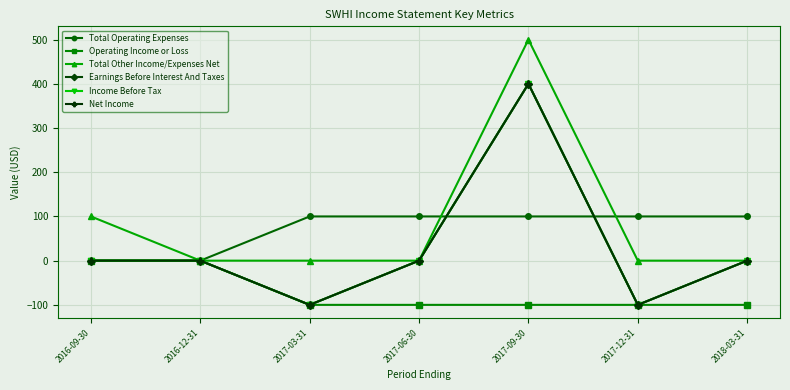

What is the difference between the highest and lowest values at 2017-03-31?

200